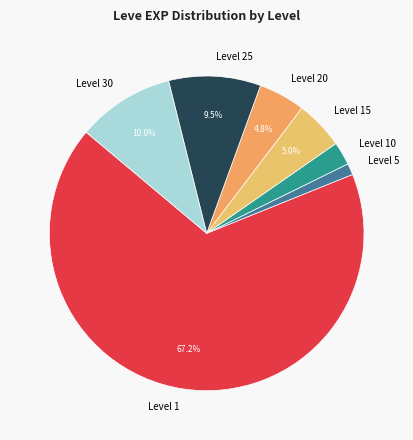

Does Level 1 represent more than half of the total?

Yes